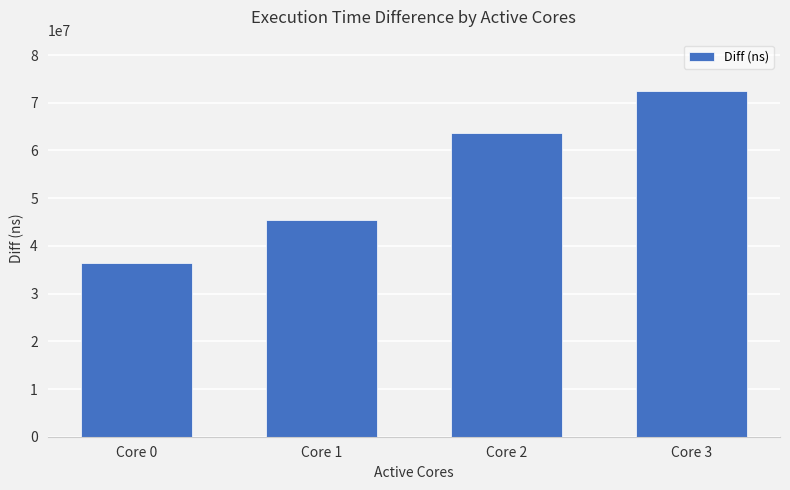

Reading right to left, list all the values displayed in this chart.

72373131	63686553	45437100	36483645